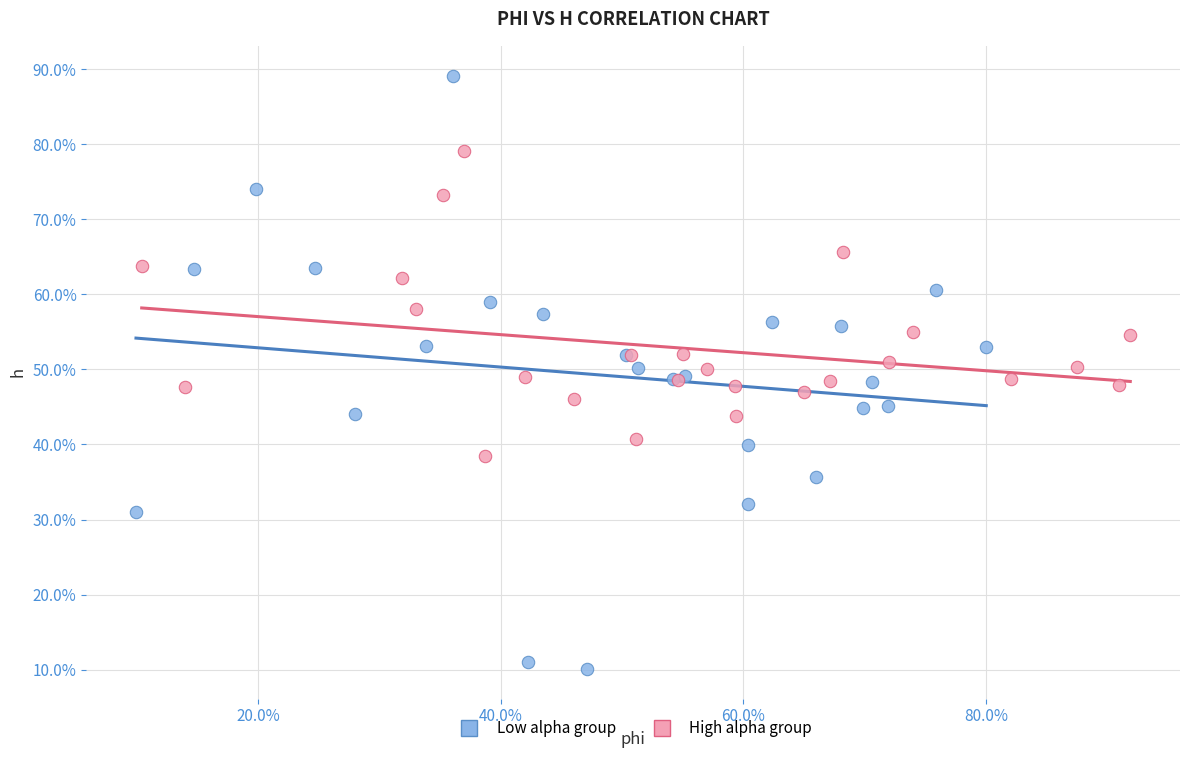

Which series contains the highest Y value?

Low alpha group